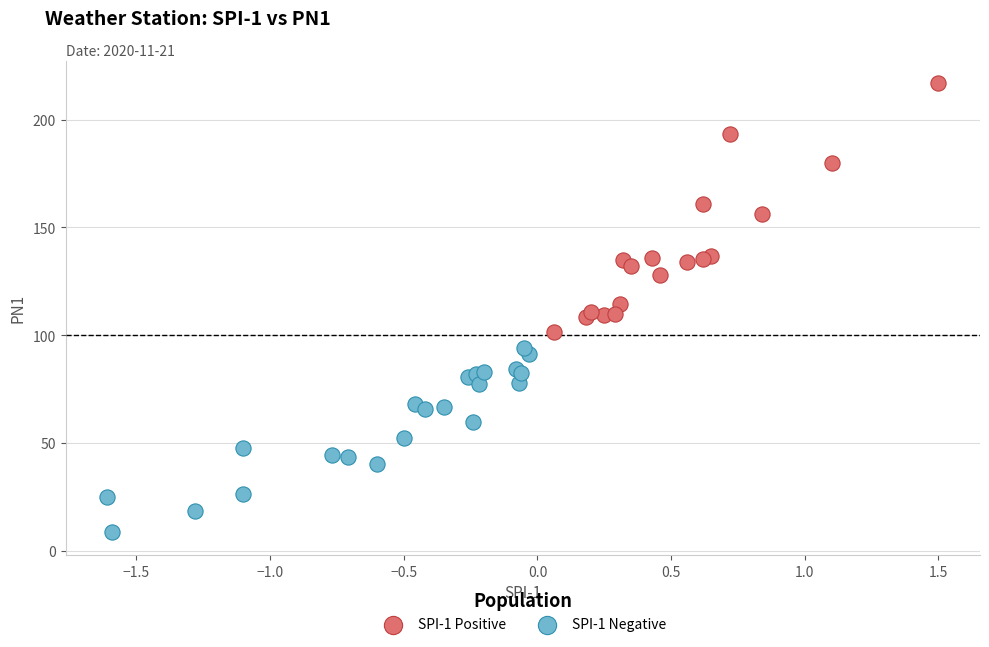

Which series contains the highest Y value?

SPI-1 Positive